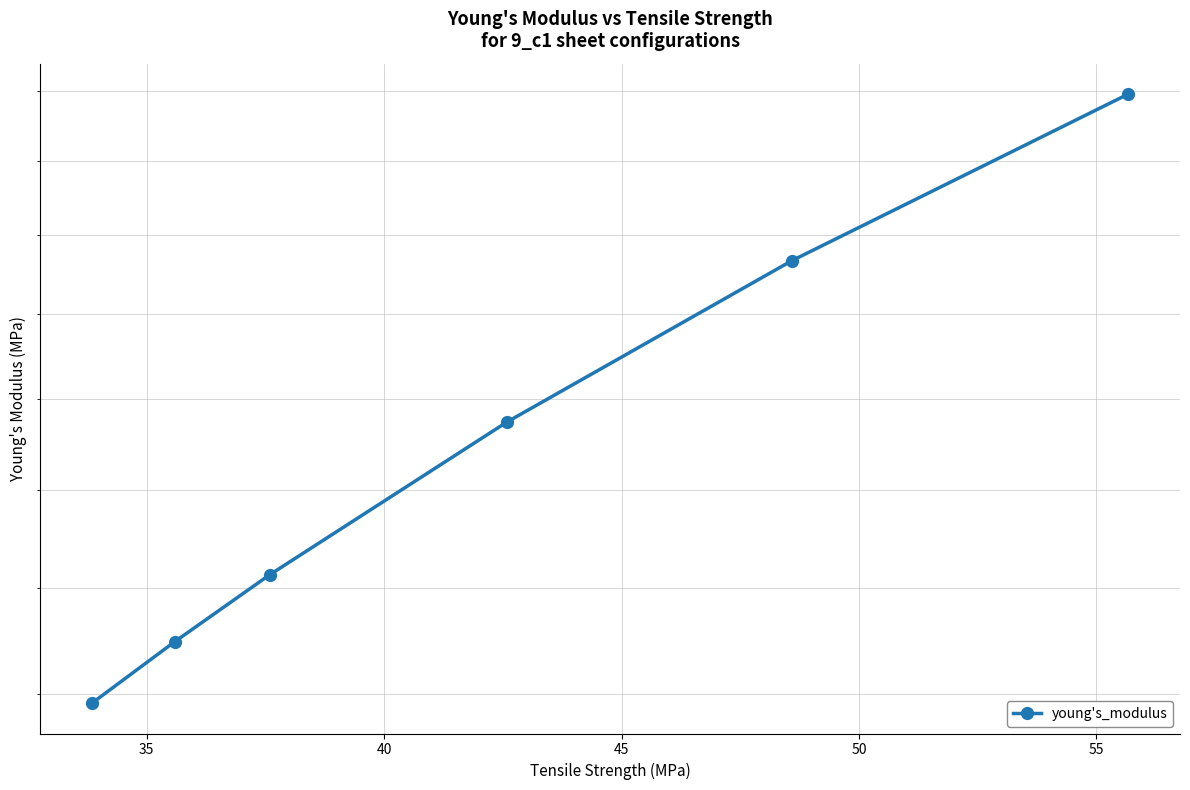

What is the smallest value displayed?

2183.8